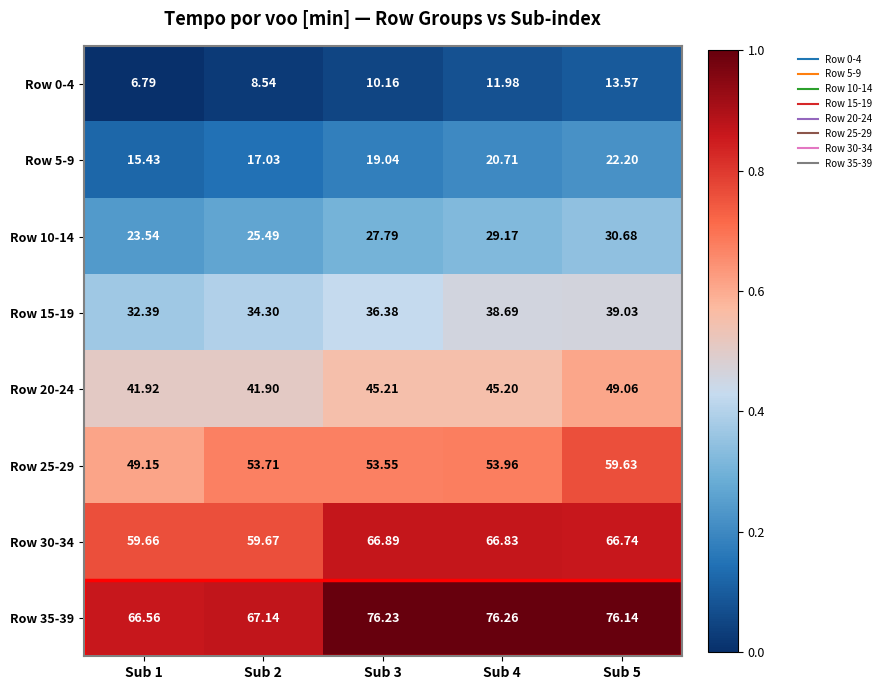

Which series has the largest total across all categories?

Row 35-39